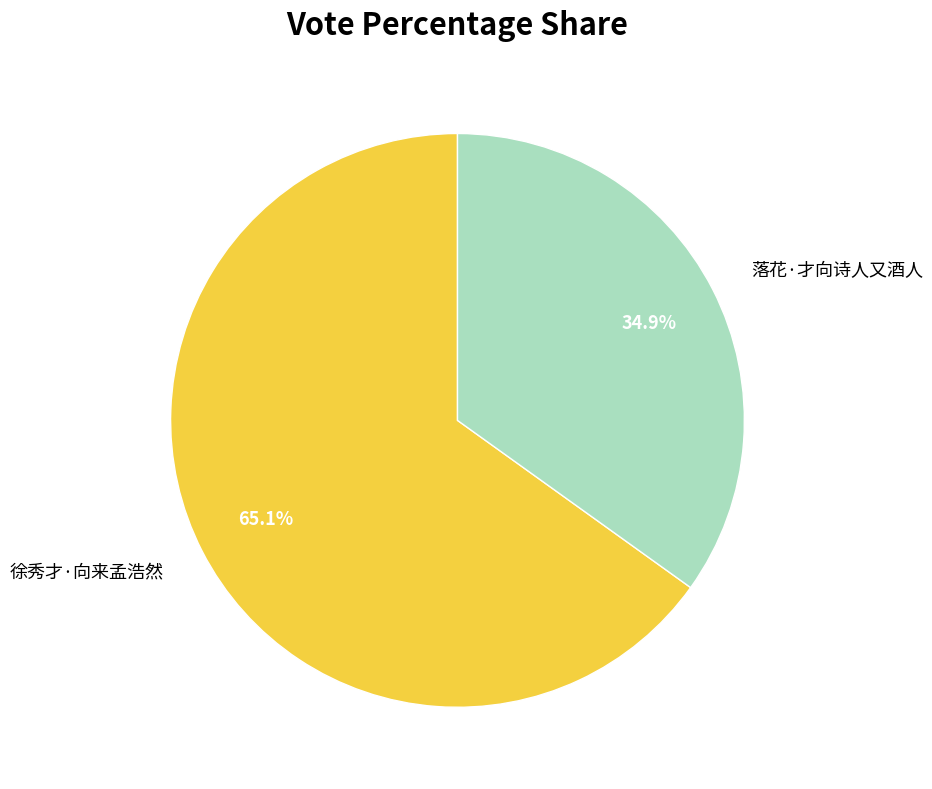

To the nearest percent, what portion does 徐秀才·向来孟浩然 represent?

65%